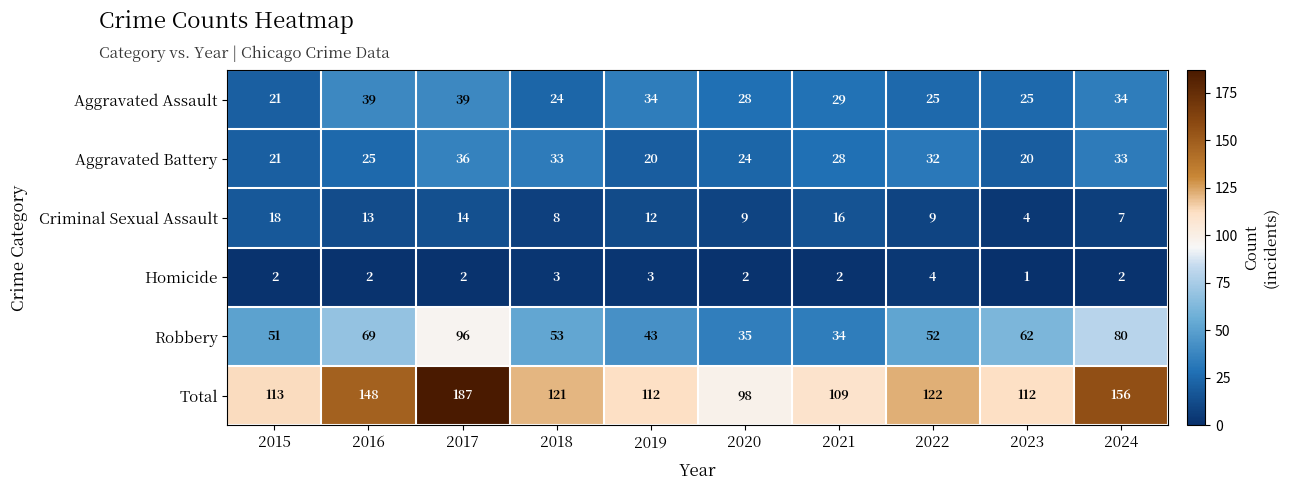

What is the sum of the Total values at 2022 and 2015?

235